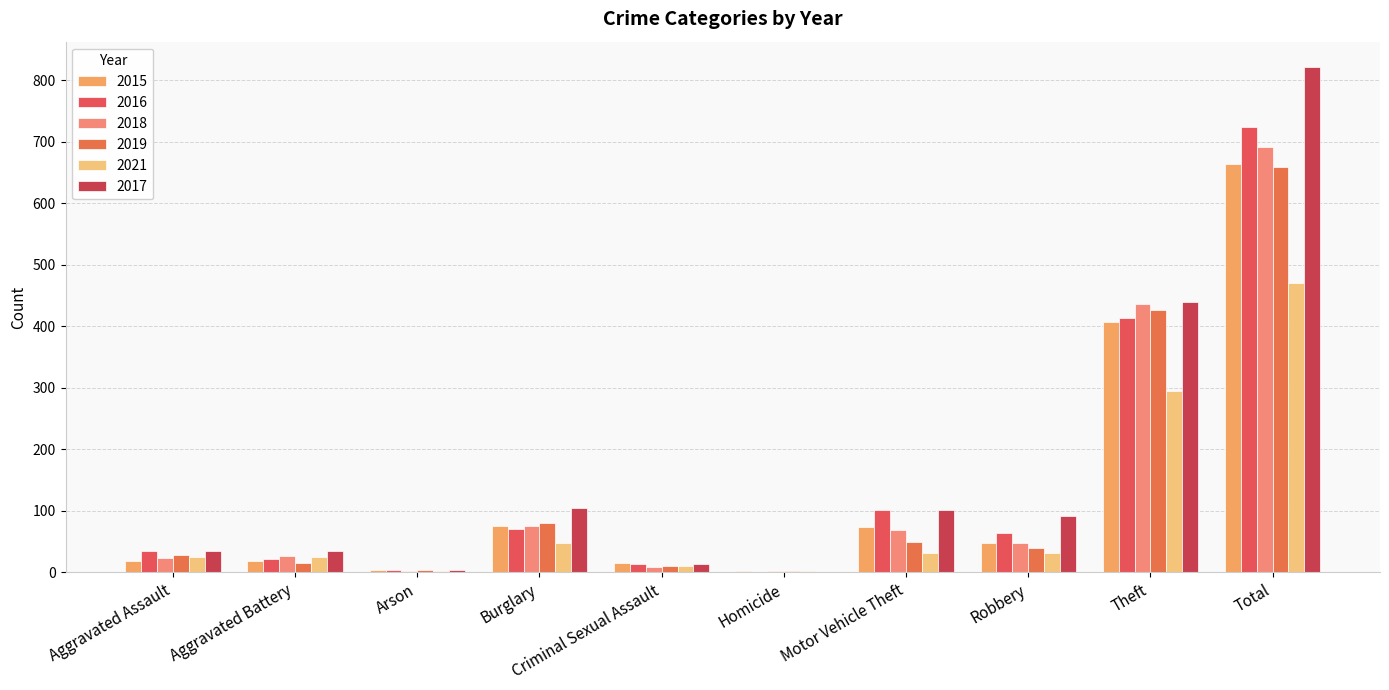

Which series changed the most between Homicide and Total?

2017